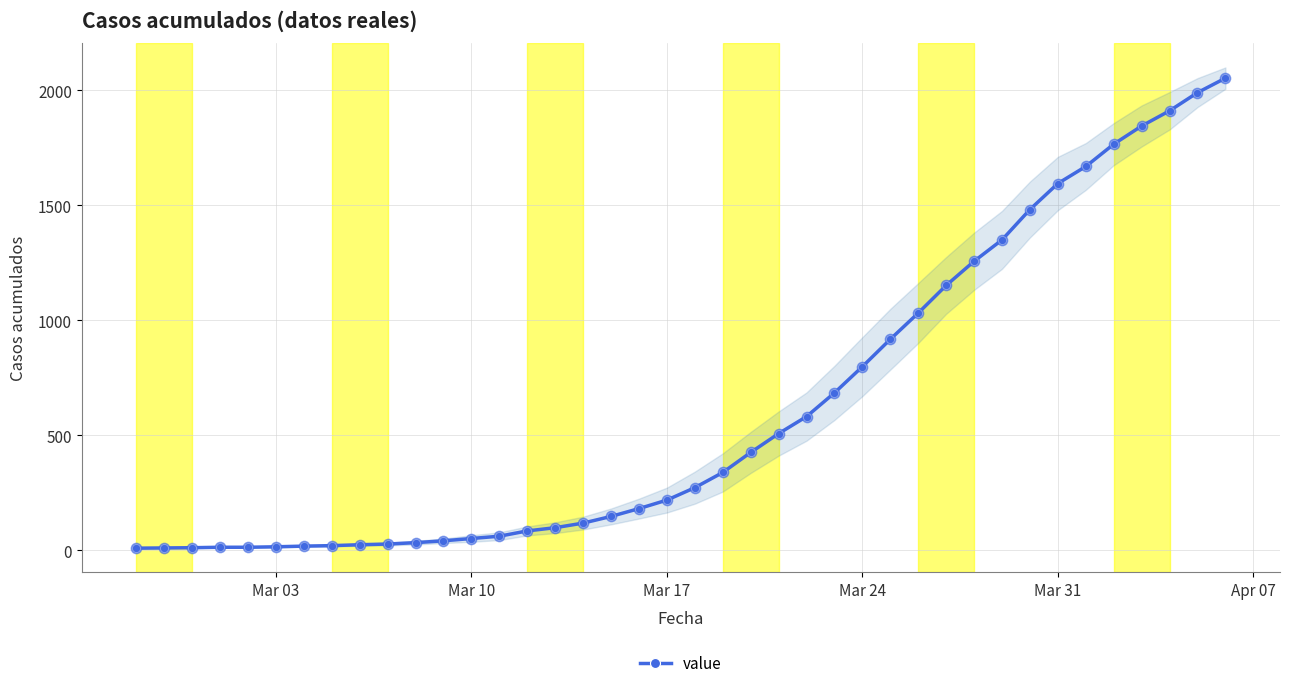

The value of value at Mar 24 is 1220. True or false?

False